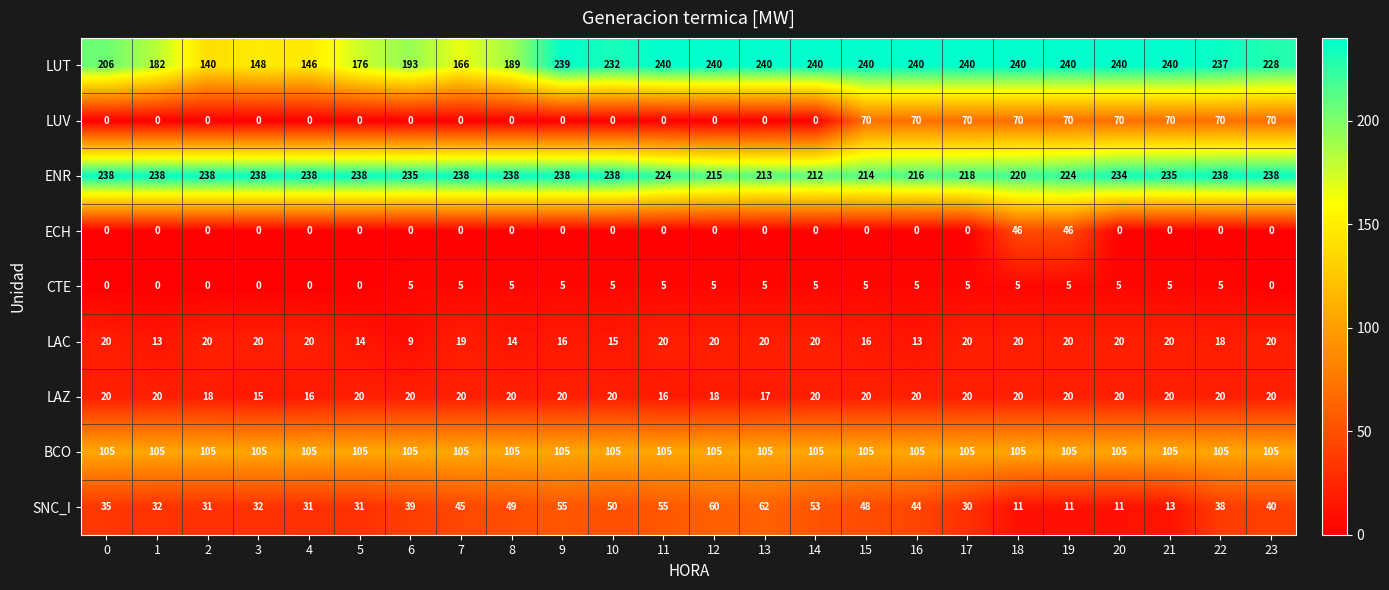

Which series changed the most between 5 and 16?

LUV